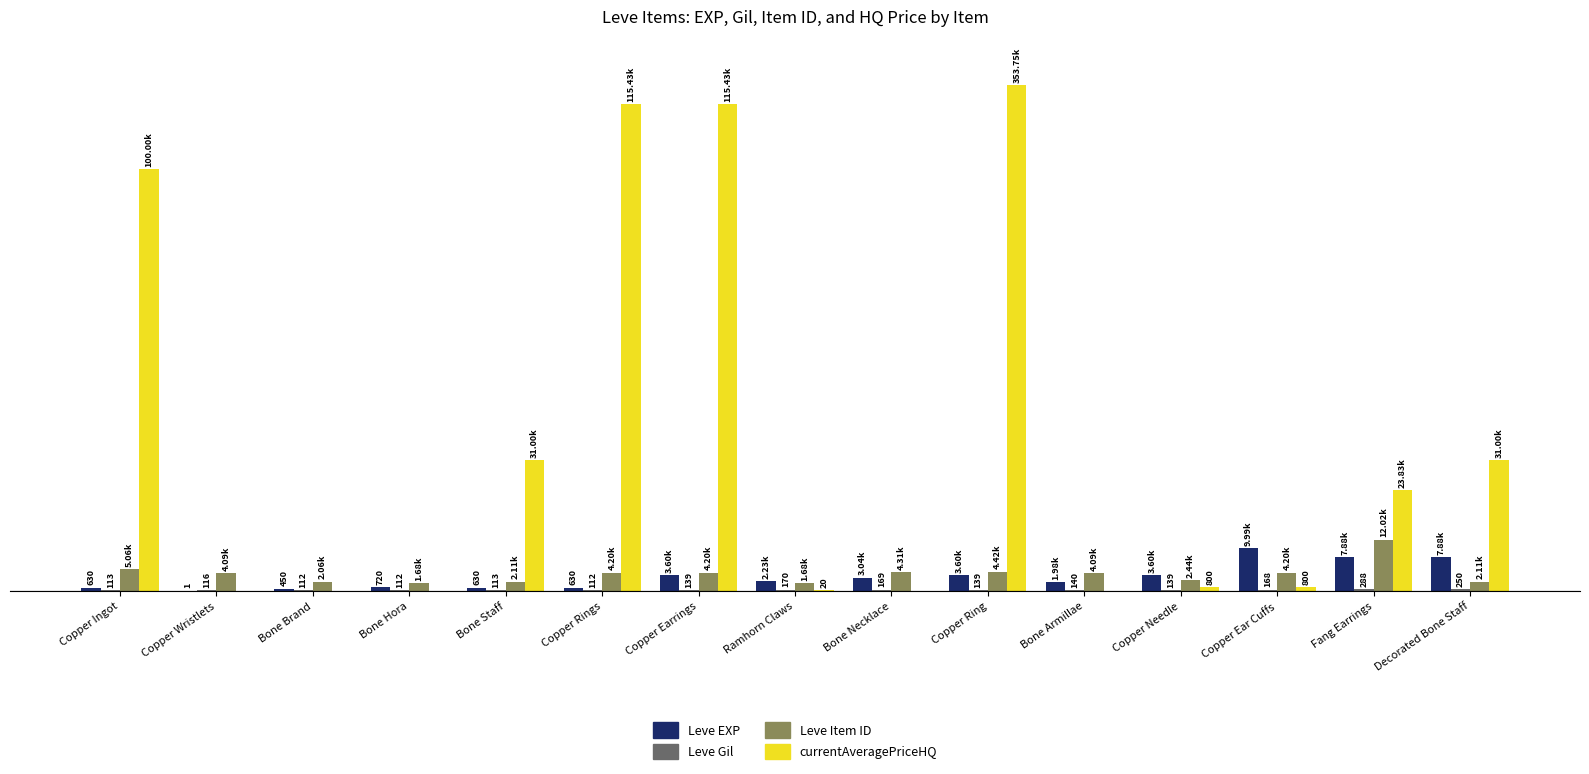

What is the difference between the maximum and second lowest values in the Leve EXP series?

9540